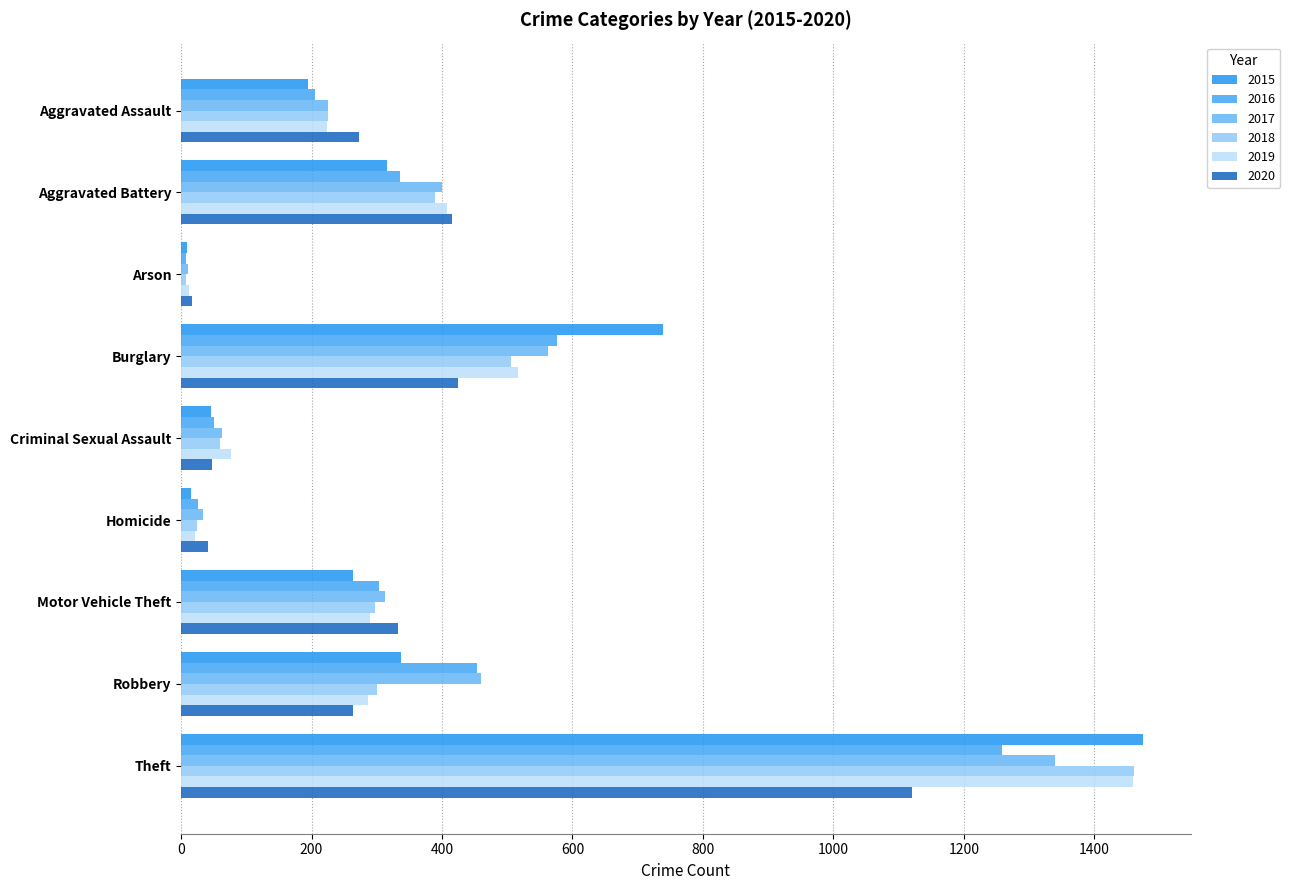

At which label does 2017 first exceed 312?

Aggravated Battery